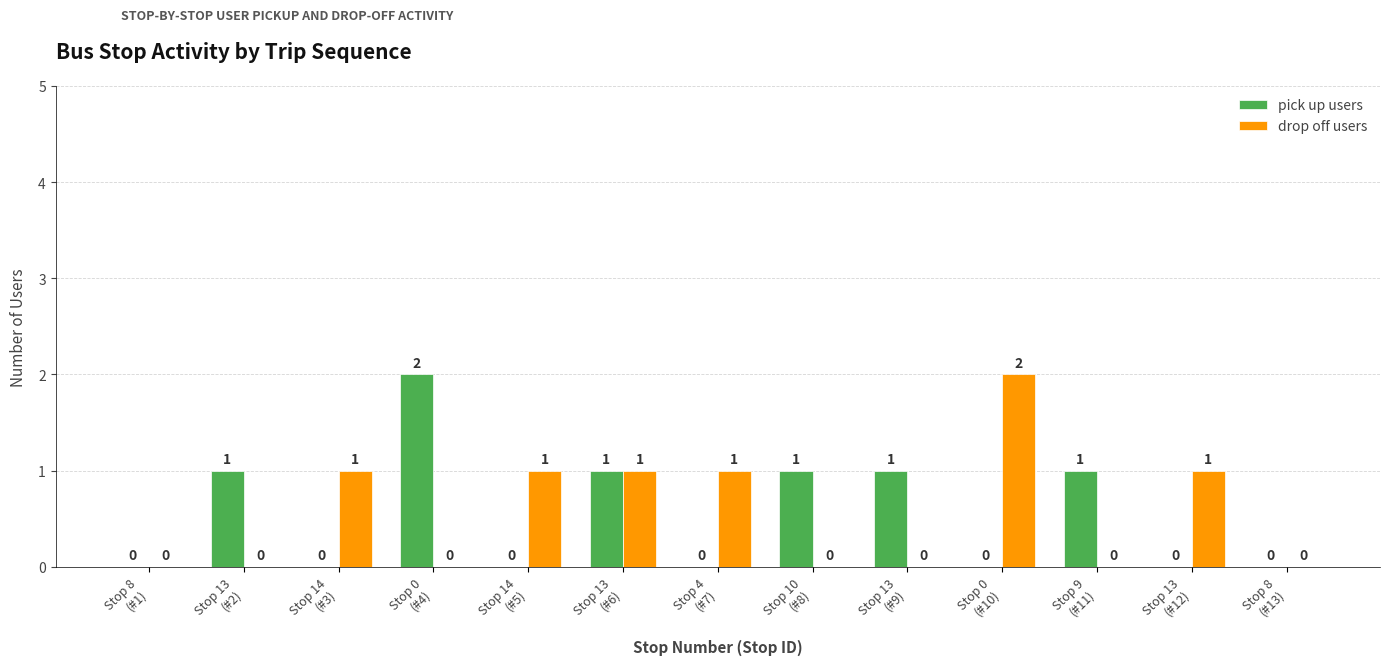

What are all the series names shown in the legend?

pick up users, drop off users